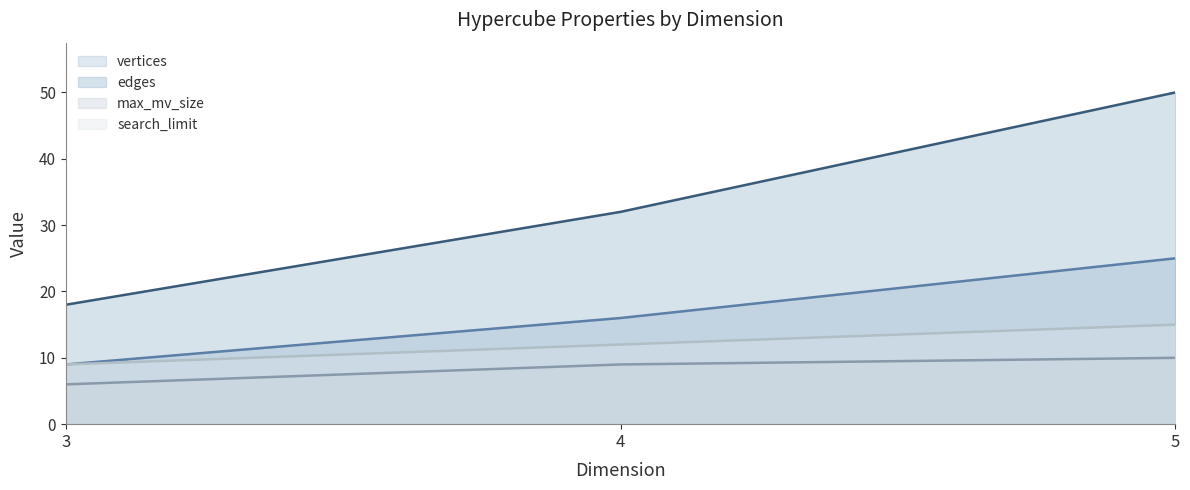

What are all the series names shown in the legend?

vertices, edges, max_mv_size, search_limit